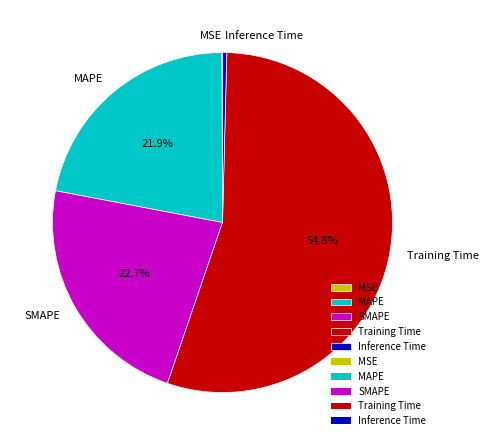

Which slice represents more than half of the pie?

Training Time